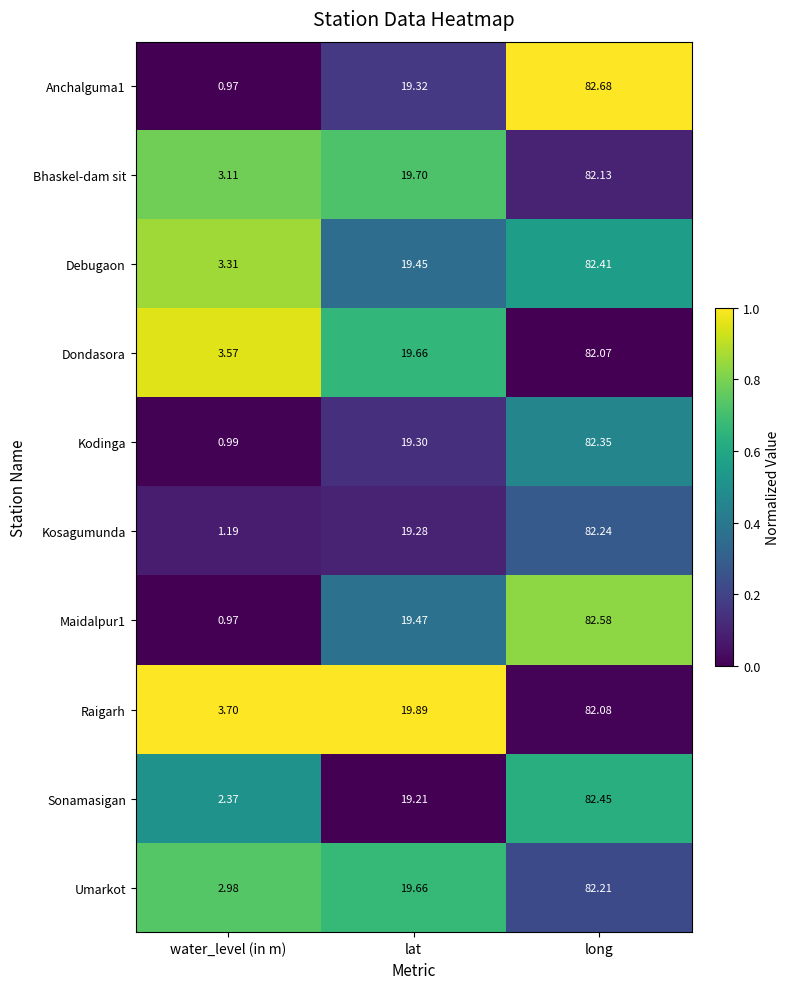

Which category has the lowest value in the Kosagumunda series?

water_level (in m)